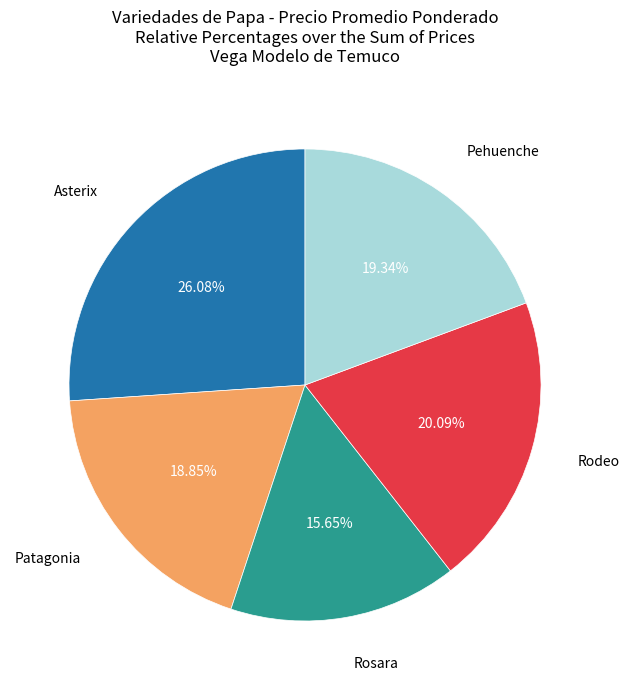

Does any single category account for the majority?

No